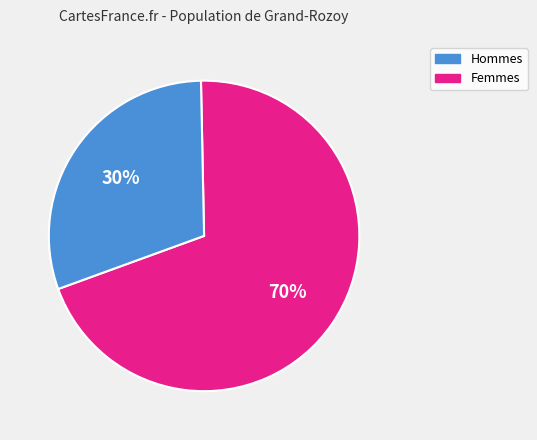

To the nearest percent, what is the difference between the largest and smallest slice percentages?

40%